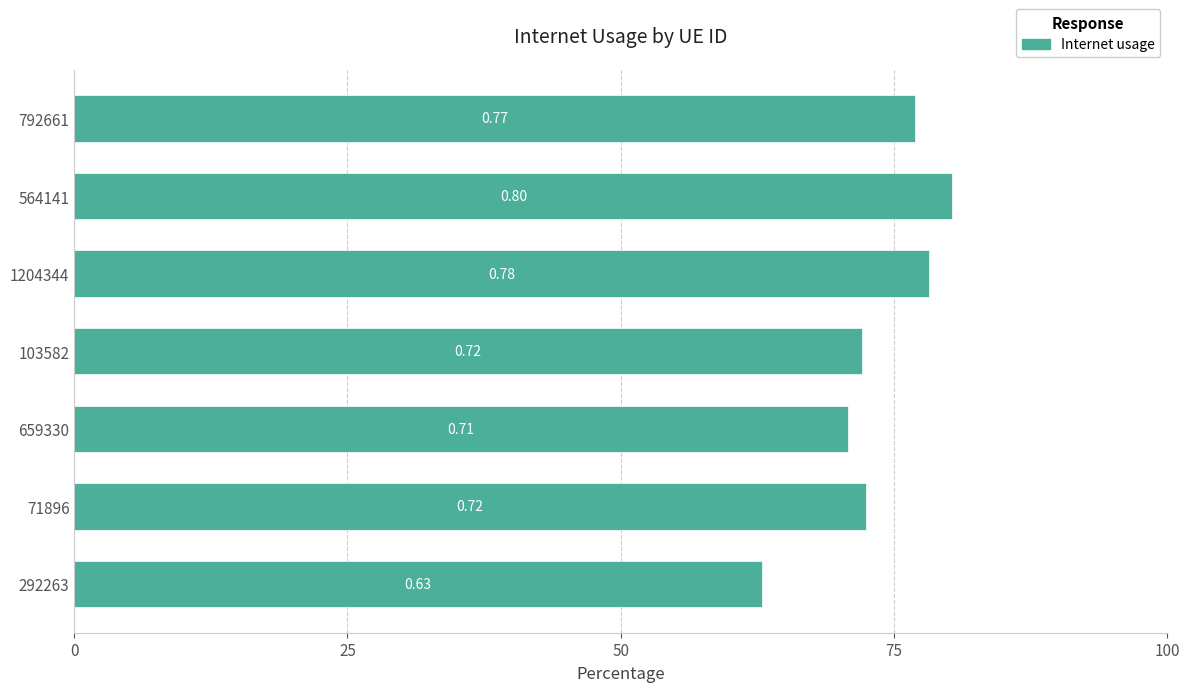

Are the bars horizontal?

Yes